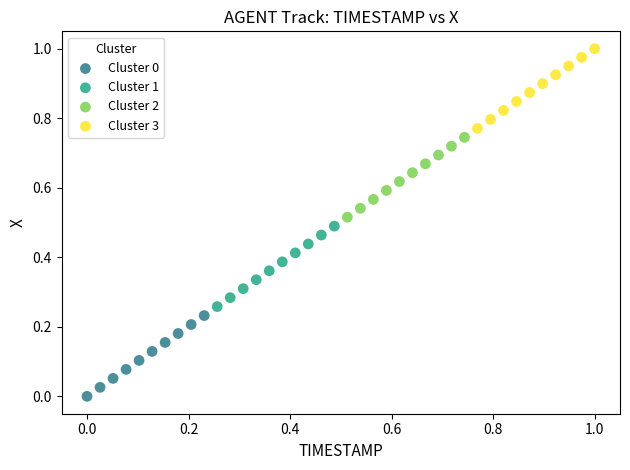

Which series contains the highest Y value?

Cluster 3